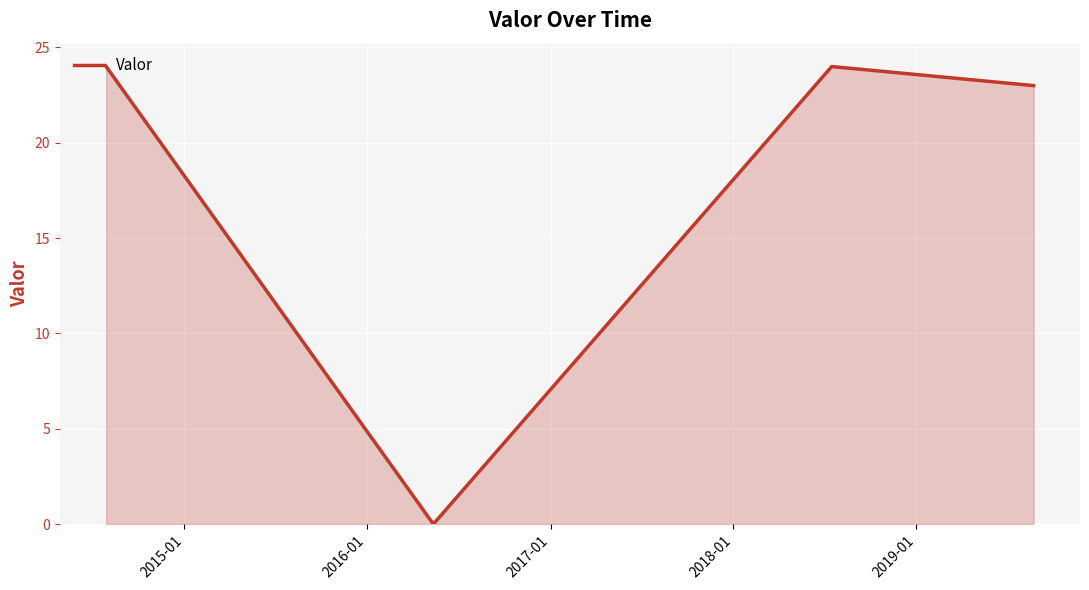

How many lines are shown in the chart?

1